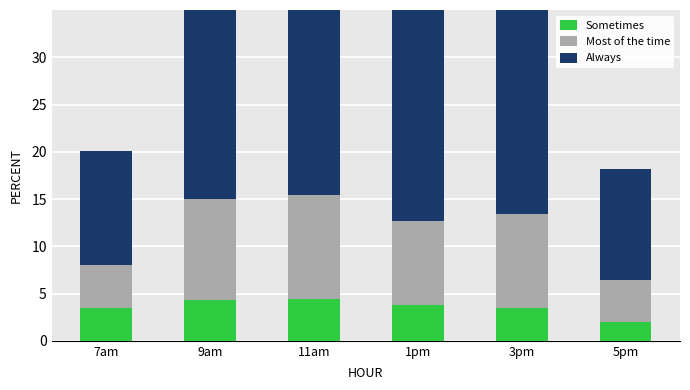

What is the total value across all series at 1pm?

40.1